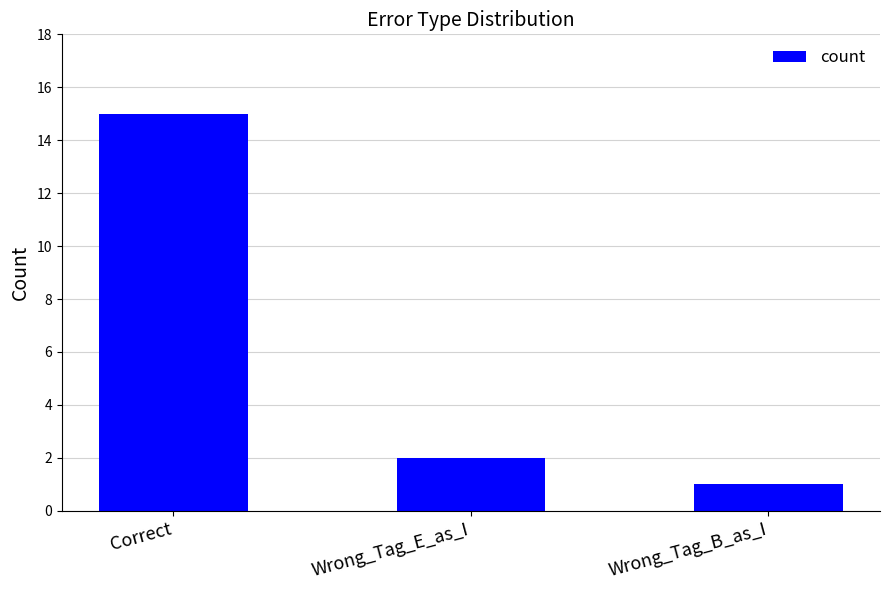

What is the sum of the values at Wrong_Tag_B_as_I and Wrong_Tag_E_as_I?

3